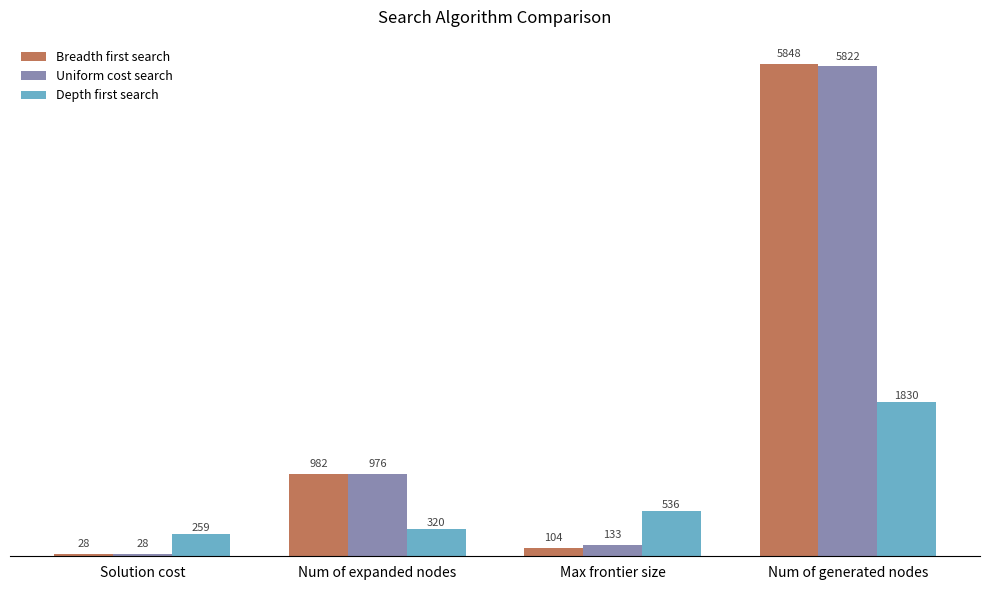

Reading left to right, list all the values displayed in this chart.

Breadth first search: Solution cost=28	Num of expanded nodes=982	Max frontier size=104	Num of generated nodes=5848
Uniform cost search: Solution cost=28	Num of expanded nodes=976	Max frontier size=133	Num of generated nodes=5822
Depth first search: Solution cost=259	Num of expanded nodes=320	Max frontier size=536	Num of generated nodes=1830